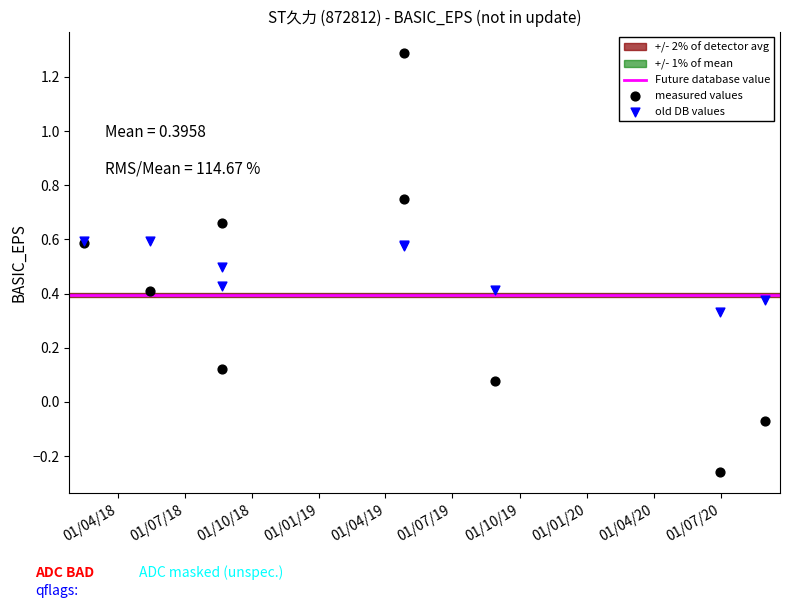

Which series has the widest spread of Y values?

measured values